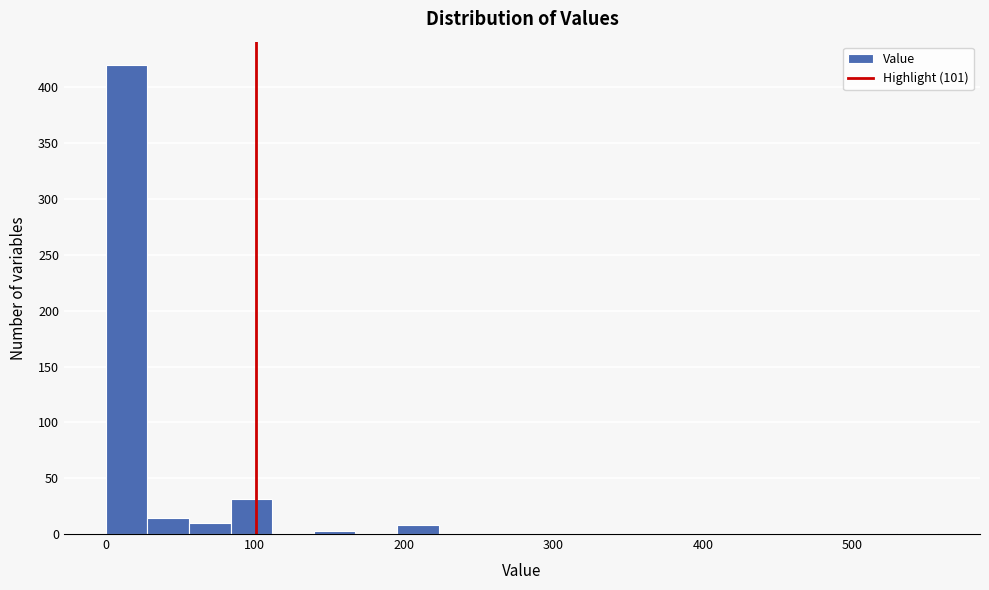

Read against the x-axis, roughly where is the centre of the tallest bar?

10